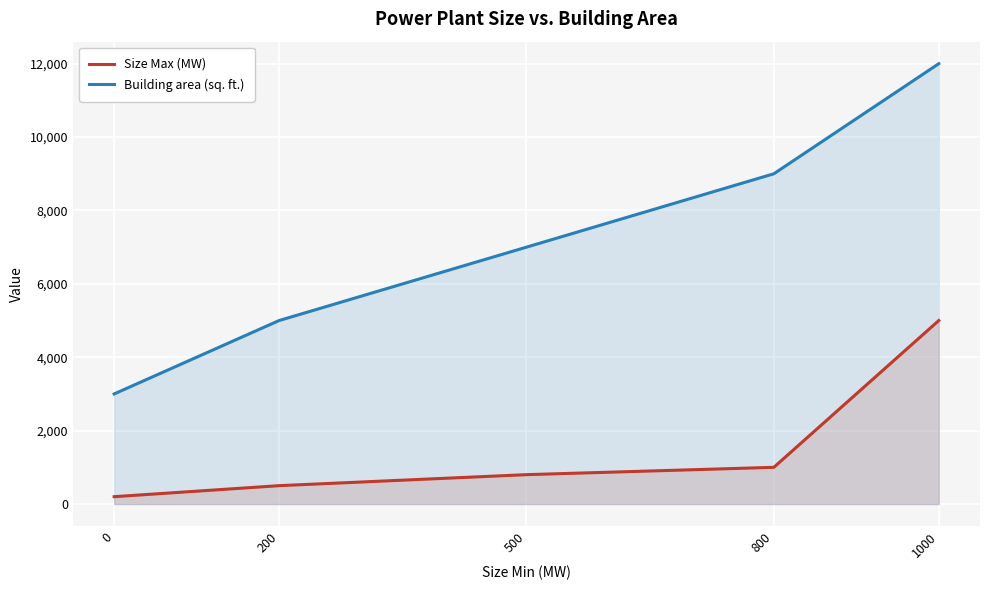

What is the value of the Building area (sq. ft.) point at the 2nd from the left?

5000